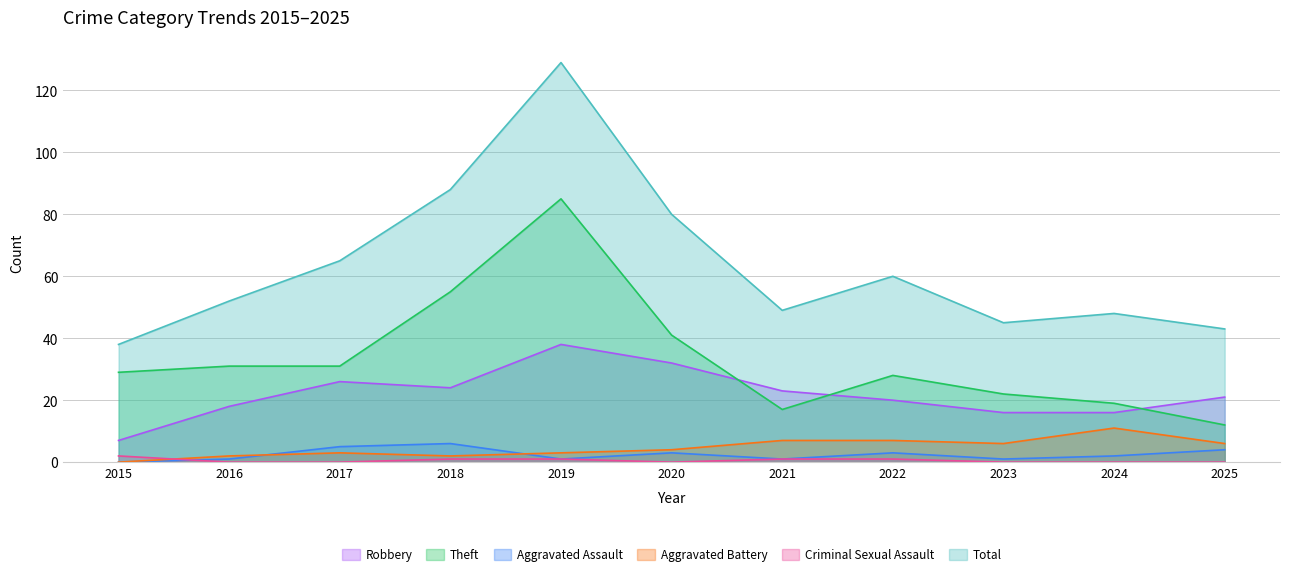

Reading right to left, extract all data points from this chart.

Robbery: 21	16	16	20	23	32	38	24	26	18	7
Theft: 12	19	22	28	17	41	85	55	31	31	29
Aggravated Assault: 4	2	1	3	1	3	1	6	5	1	0
Aggravated Battery: 6	11	6	7	7	4	3	2	3	2	0
Criminal Sexual Assault: 0	0	0	1	1	0	1	1	0	0	2
Total: 43	48	45	60	49	80	129	88	65	52	38